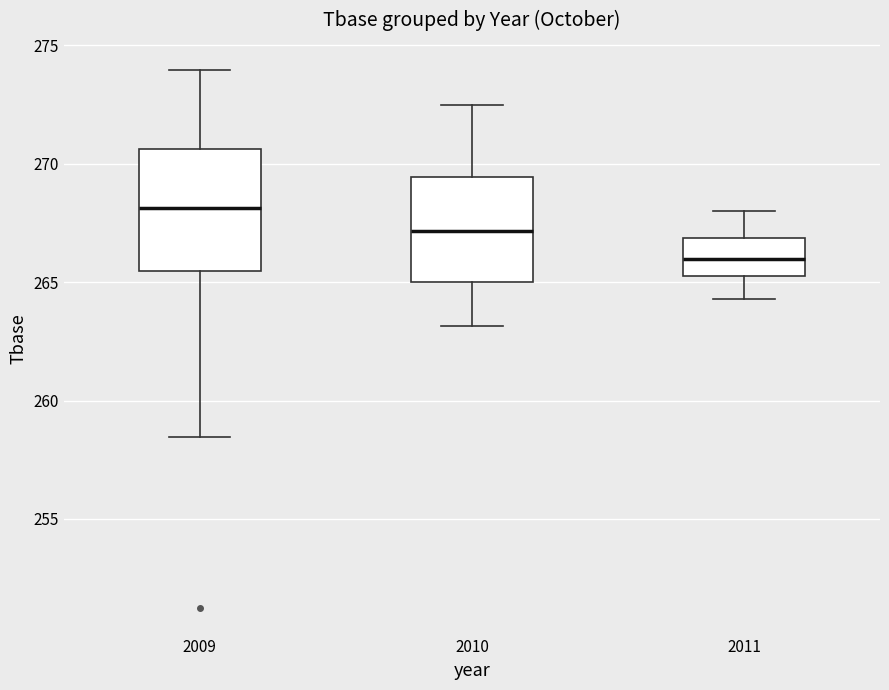

Reading left to right, transcribe this box plot: for each box, give where its median line is, the range the box spans, and where its two whiskers end, as read against the y-axis. The values are not printed on the chart, so give them approximately, as read against the axis.

2009: median 268.0, box 265.5 to 270.5, whiskers 258.5 to 274.0
2010: median 267.0, box 265.0 to 269.5, whiskers 263.0 to 272.5
2011: median 266.0, box 265.5 to 267.0, whiskers 264.5 to 268.0